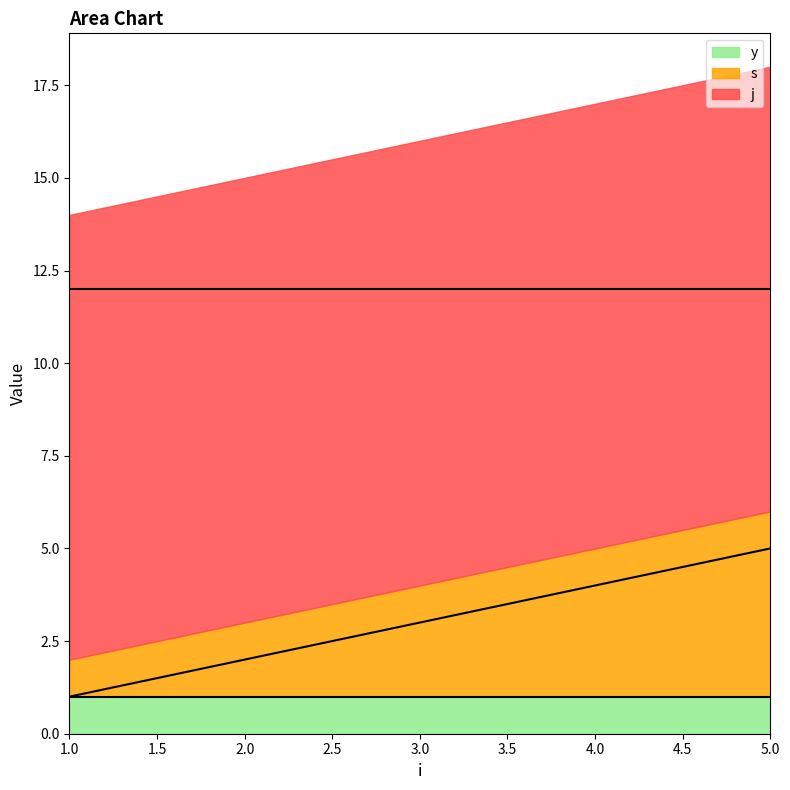

Count the number of categories in the chart.

5